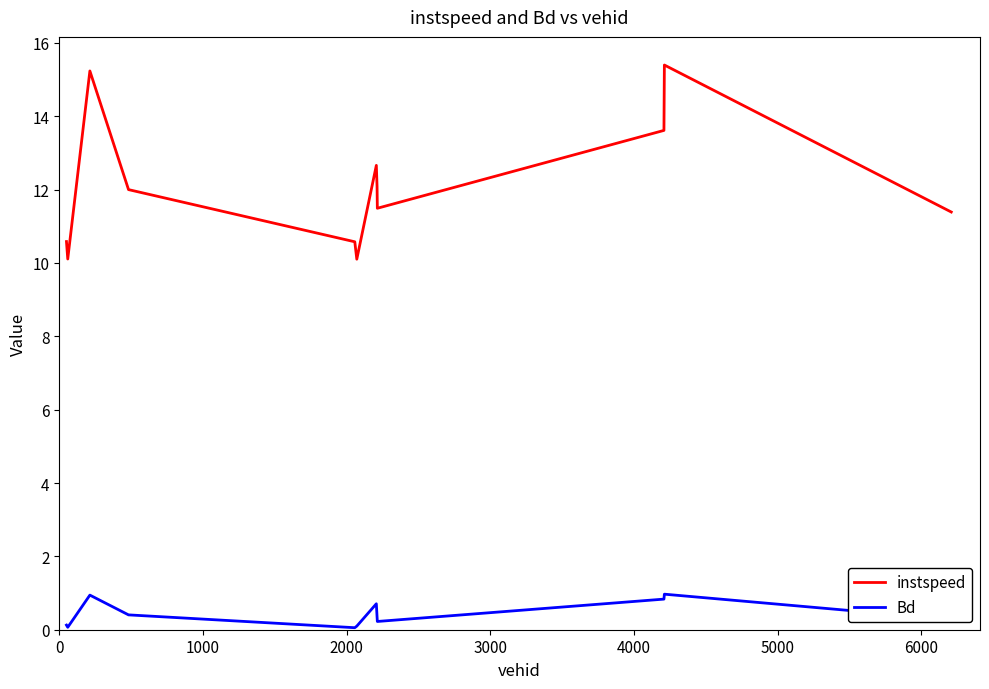

Rank the series by their average value, from lowest to highest.

Bd, instspeed